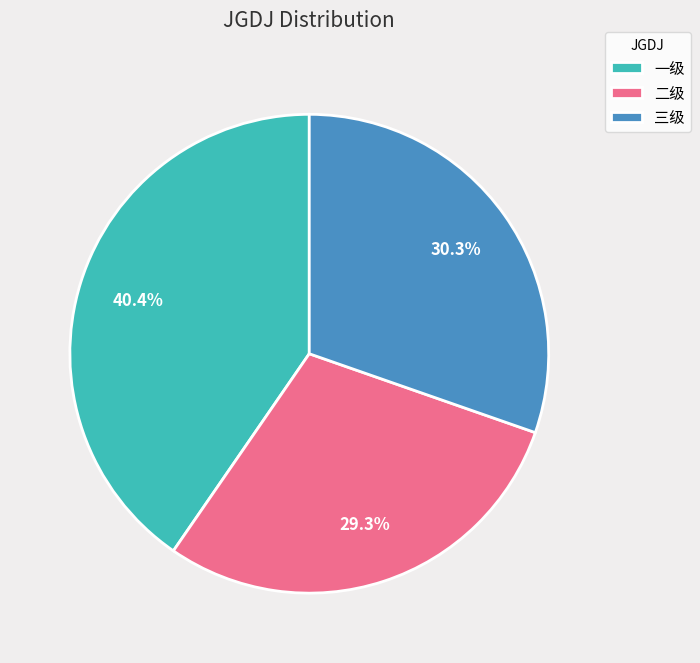

What percentage is the 三级 slice, to the nearest percent?

30%